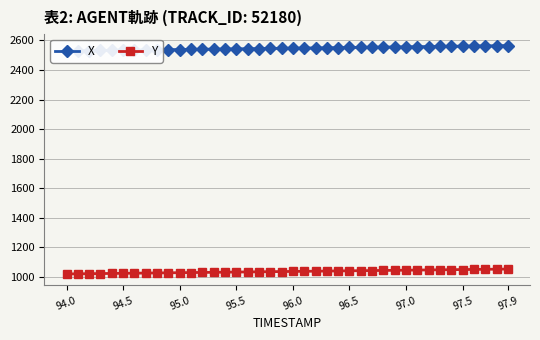

How many lines are shown in the chart?

2